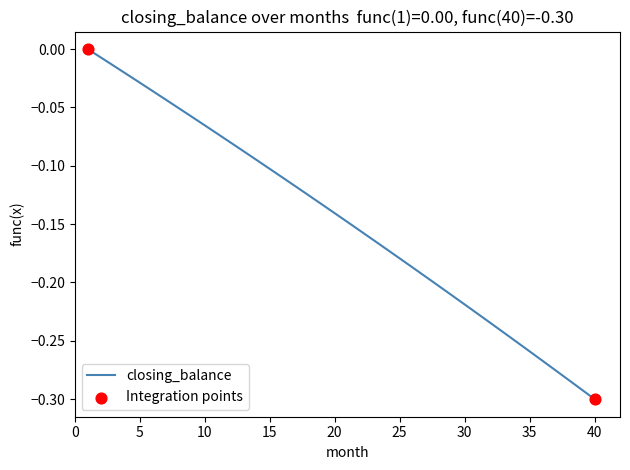

Does the chart have visible grid lines?

No